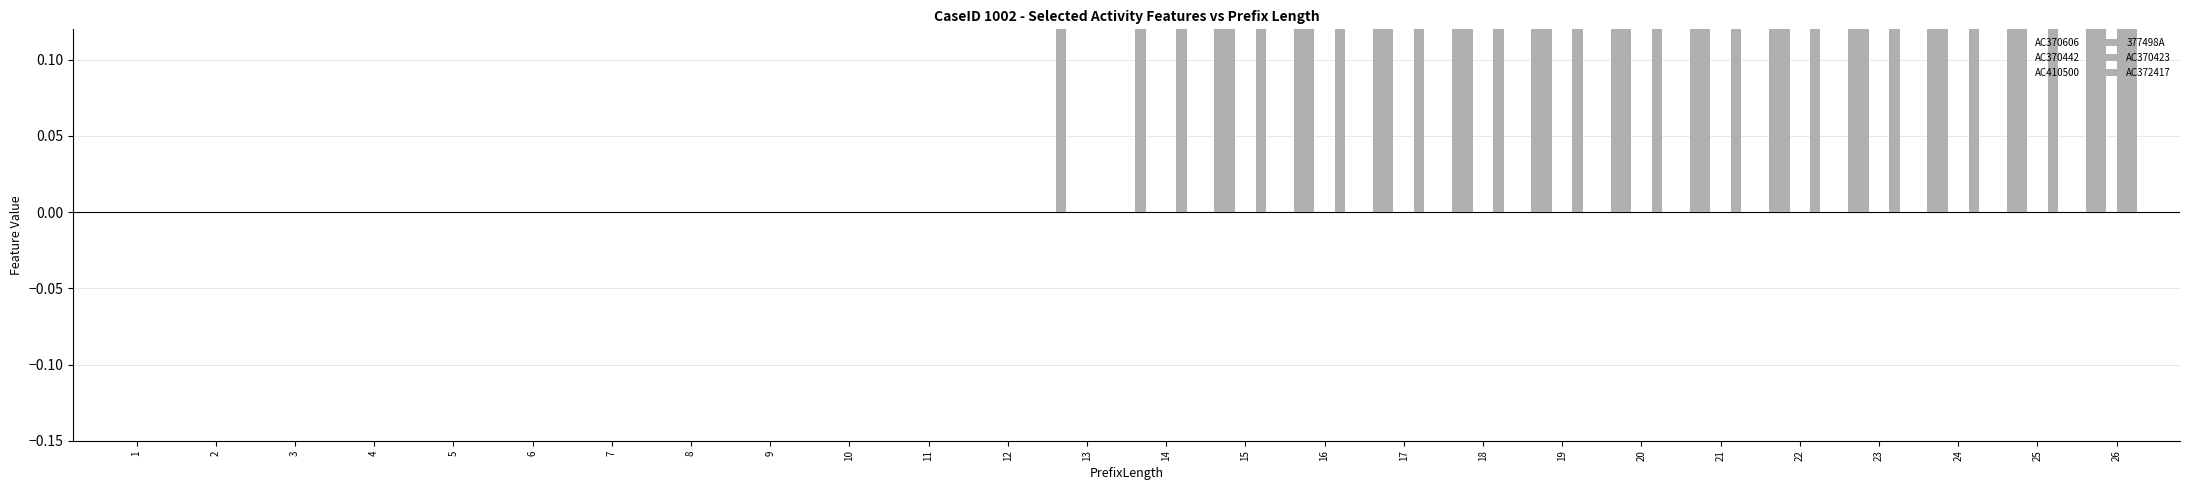

Reading left to right, extract all data points from this chart.

AC370606: 0	0	0	0	0	0	0	0	0	0	0	0	1	1	1	1	1	1	1	1	1	1	1	1	1	1
AC370442: 0	0	0	0	0	0	0	0	0	0	0	0	0	0	1	1	1	1	1	1	1	1	1	1	1	1
AC410500: 0	0	0	0	0	0	0	0	0	0	0	0	0	0	0	0	0	0	0	0	0	0	0	0	0	0
377498A: 0	0	0	0	0	0	0	0	0	0	0	0	0	0	0	0	0	0	0	0	0	0	0	0	0	1
AC370423: 0	0	0	0	0	0	0	0	0	0	0	0	0	1	1	1	1	1	1	1	1	1	1	1	1	1
AC372417: 0	0	0	0	0	0	0	0	0	0	0	0	0	0	0	0	0	0	0	0	0	0	0	0	0	0